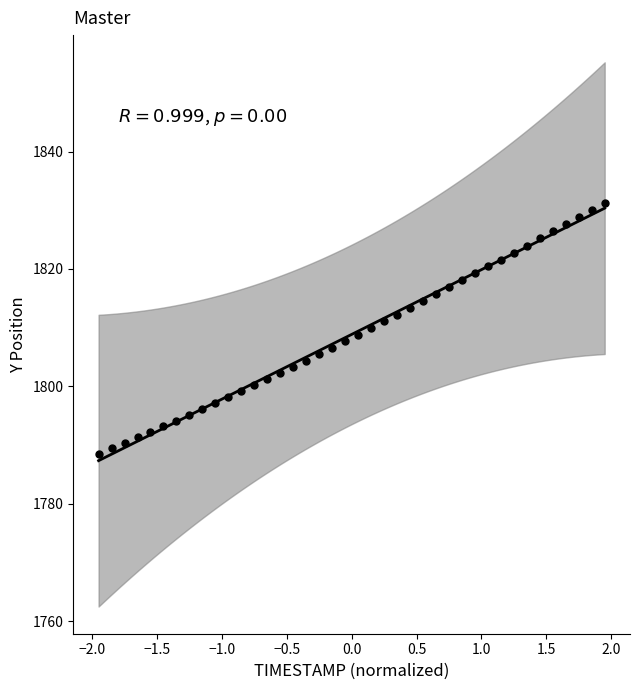

What is the range of X values (max minus min)?

3.9